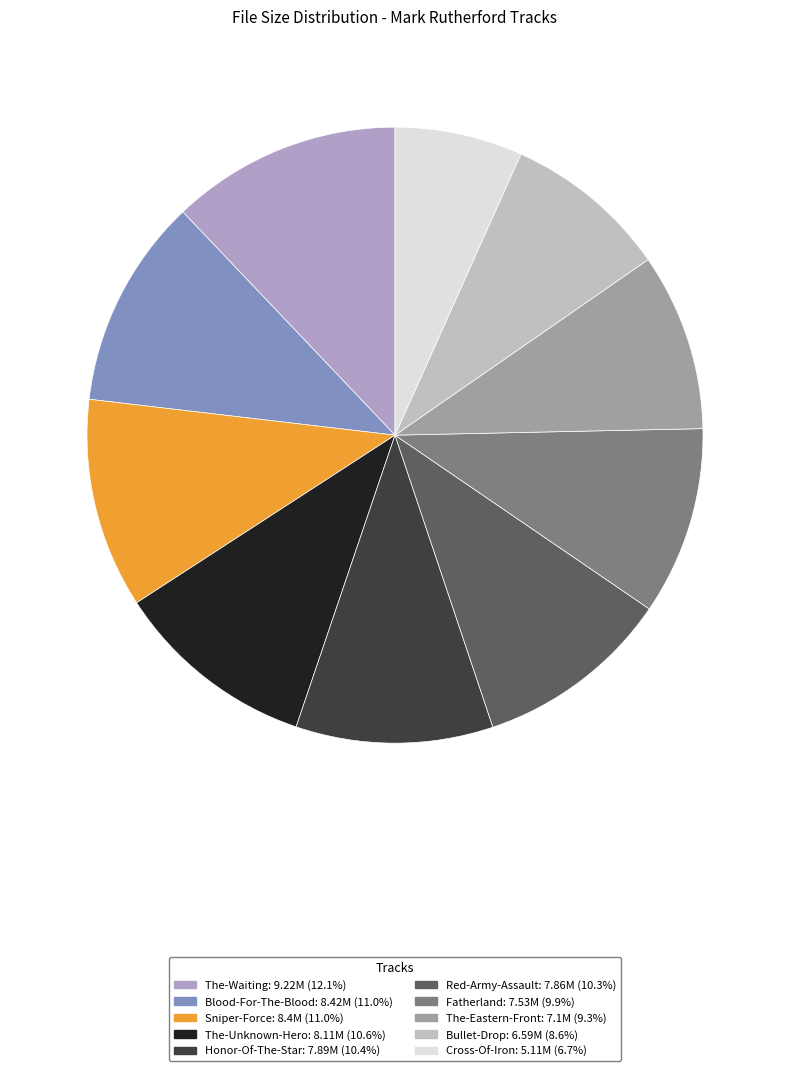

What percentage is the Bullet-Drop slice, to the nearest percent?

9%